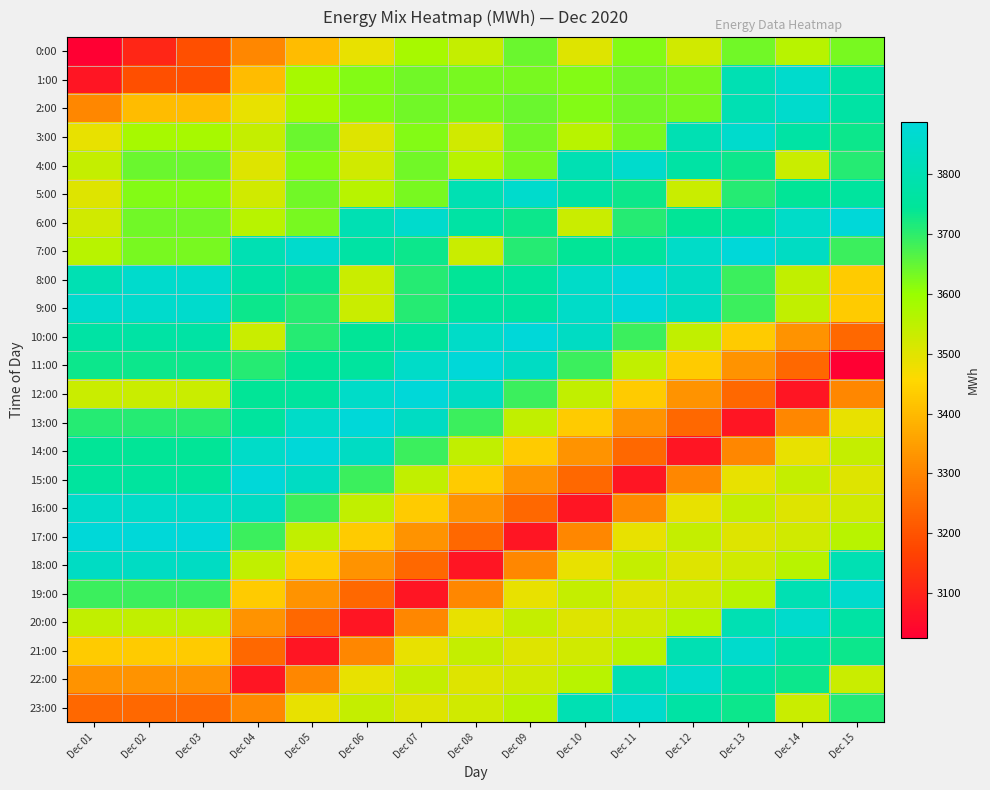

At Dec 14, list the series in order from smallest to largest.

12:00, 11:00, 13:00, 10:00, 14:00, 16:00, 17:00, 4:00, 23:00, 15:00, 8:00, 9:00, 0:00, 18:00, 22:00, 5:00, 3:00, 21:00, 19:00, 7:00, 6:00, 1:00, 2:00, 20:00